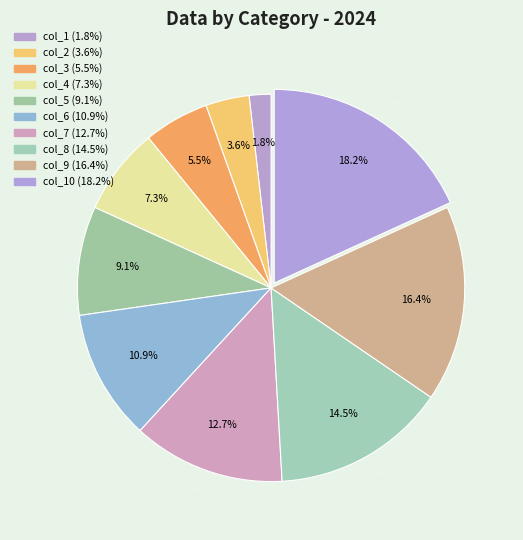

True or false: col_10 accounts for 5% of the total.

False